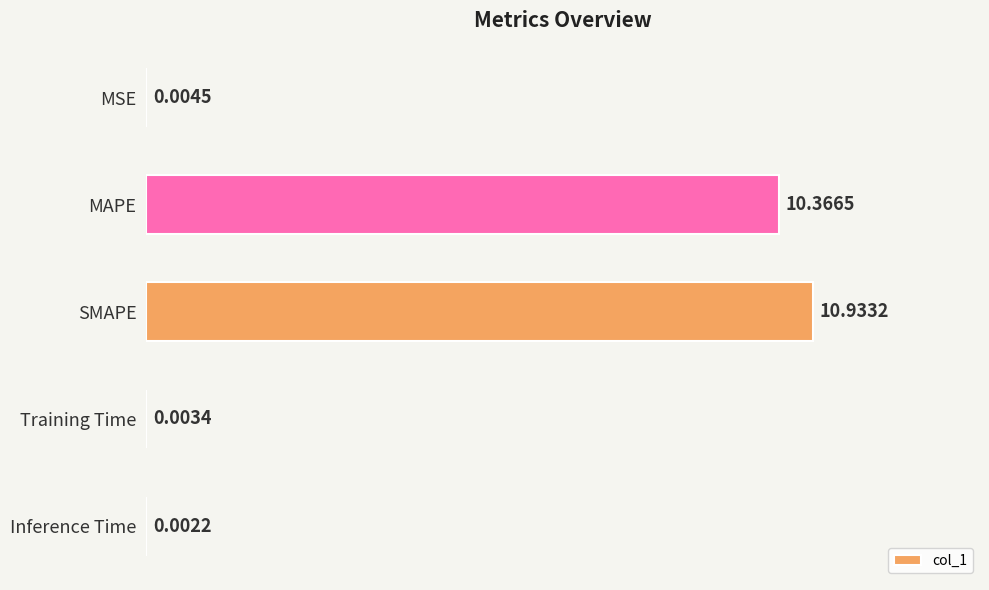

Which has a higher value, MSE or MAPE?

MAPE